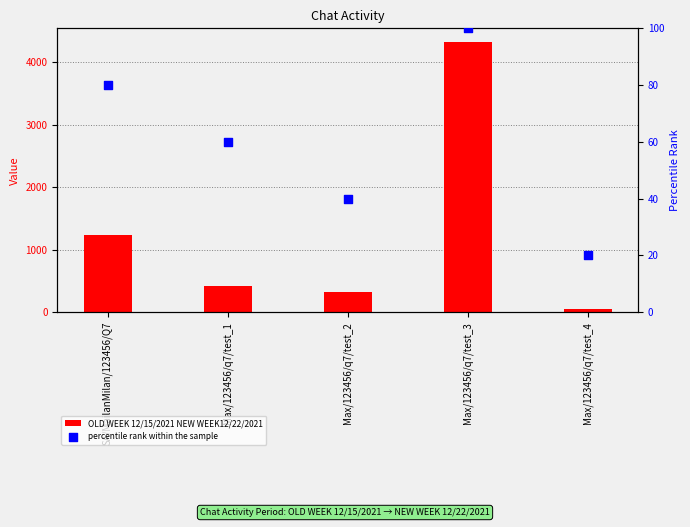

At which category is the sum across all series the highest?

Max/123456/q7/test_3